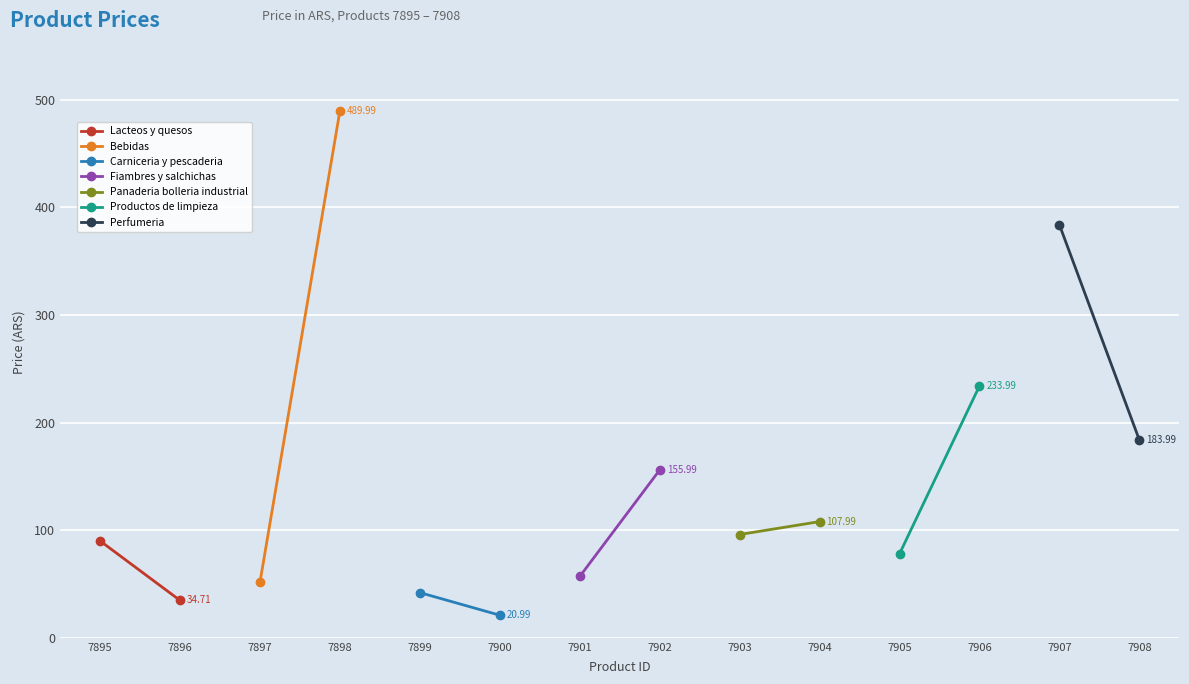

What is the average value?

144.8